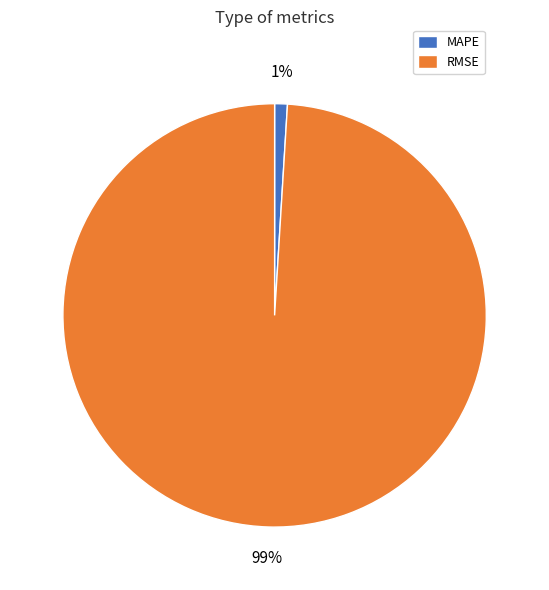

Do MAPE and RMSE together represent more than half of the pie?

Yes